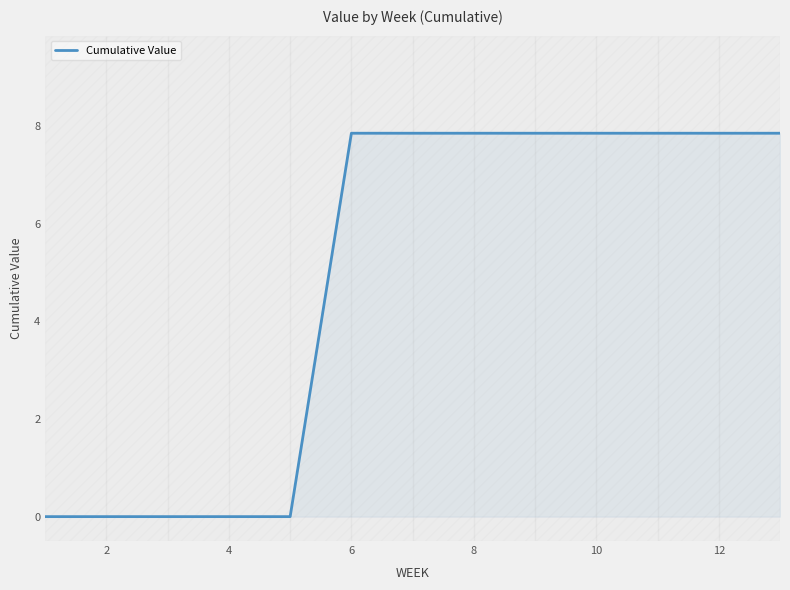

What is the maximum value shown in the chart?

7.9